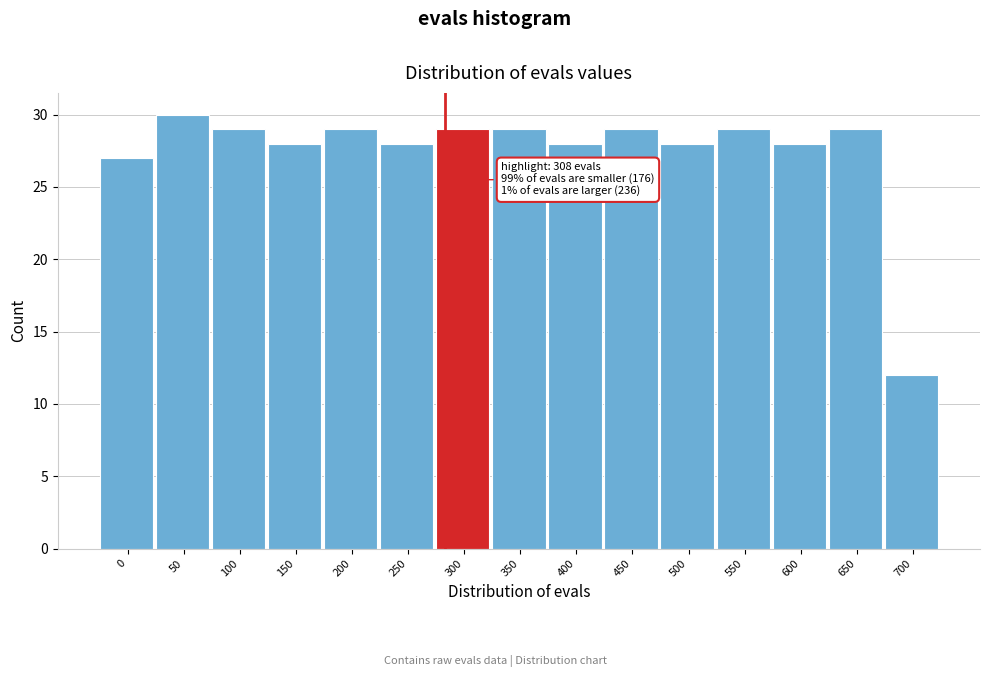

Reading left to right, list all the values displayed in this chart.

27	30	29	28	29	28	29	29	28	29	28	29	28	29	12